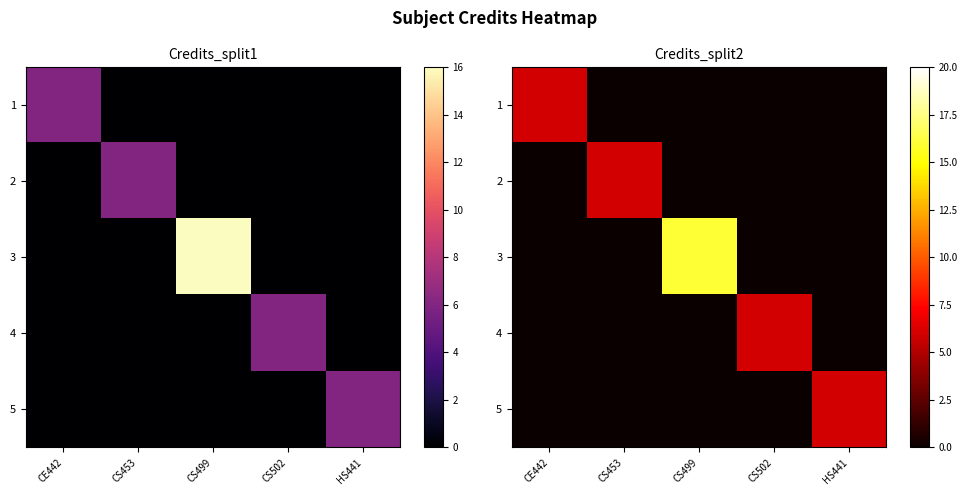

Between CS502 and HS441, which is larger?

CS502